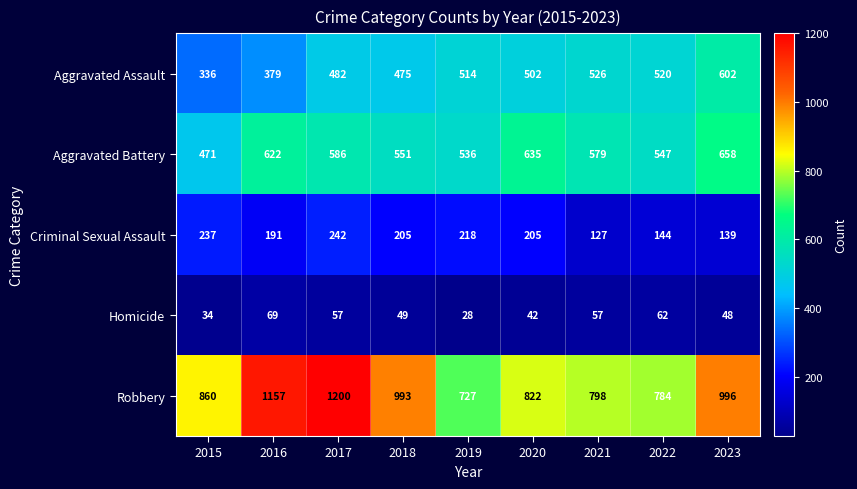

Between 2016 and 2021, which series saw the biggest shift?

Robbery